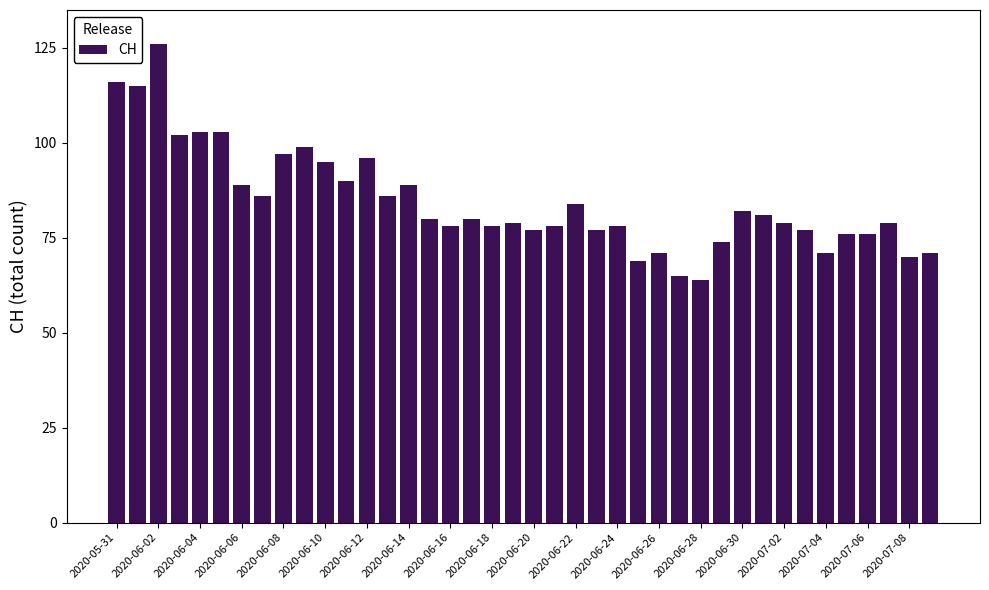

Does the chart contain stacked bars?

No